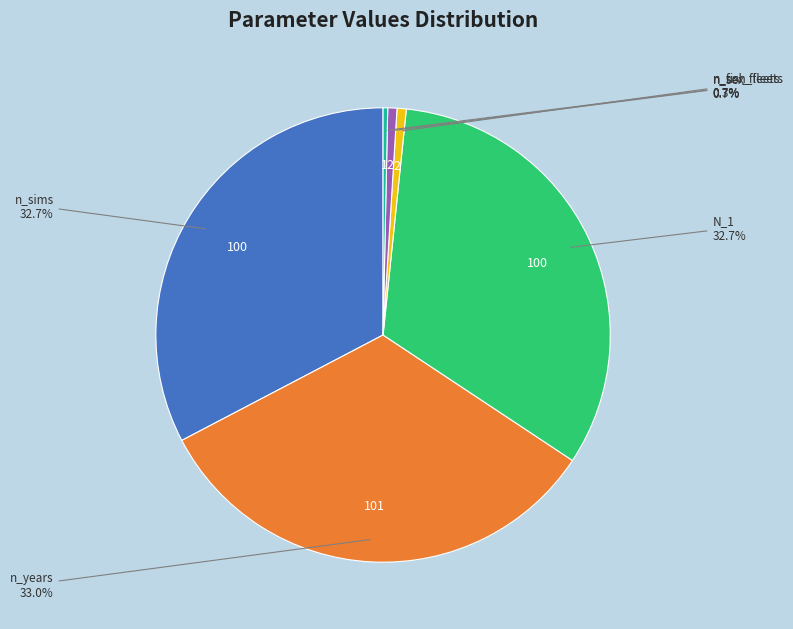

Is there any slice that represents more than half of the pie?

No